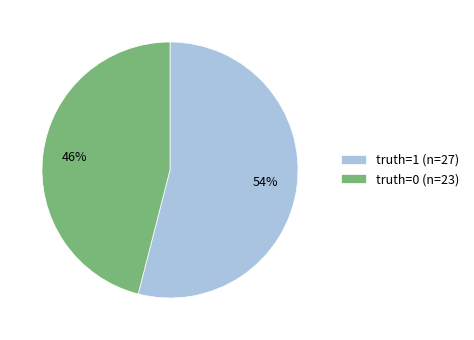

What is the majority slice?

truth=1 (n=27)